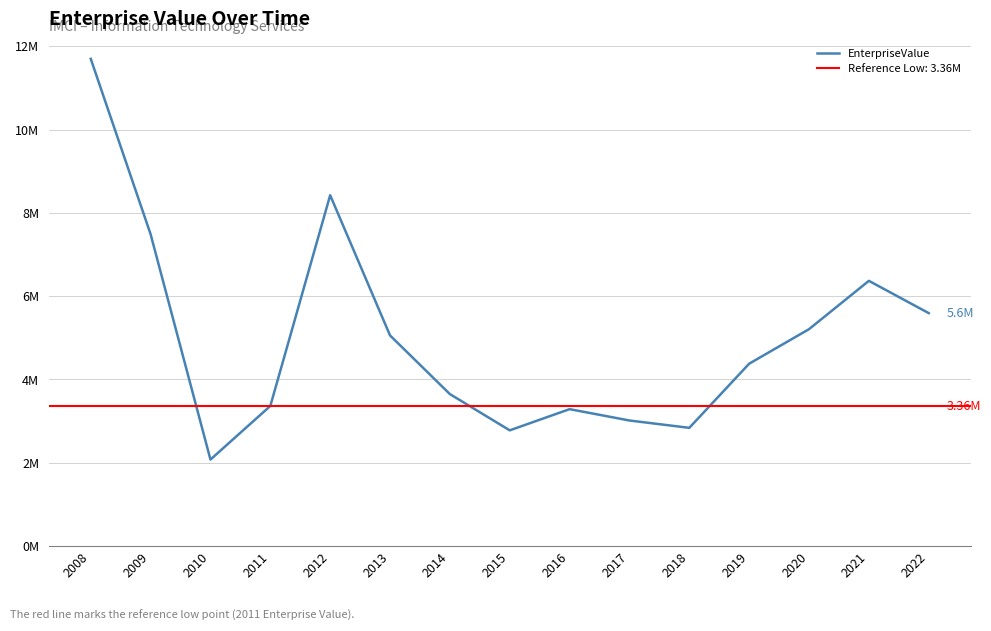

At which label does the data first exceed 4377996?

2008